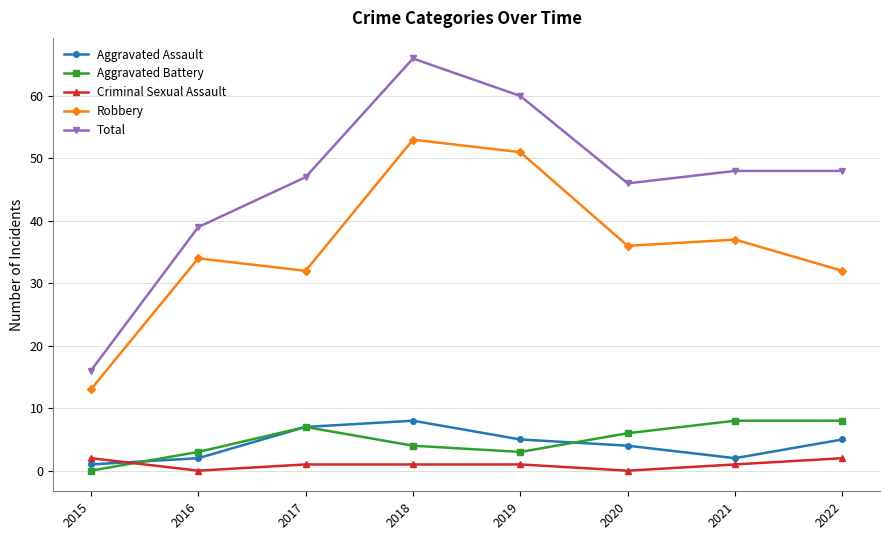

Between 2018 and 2021, which series saw the biggest shift?

Total